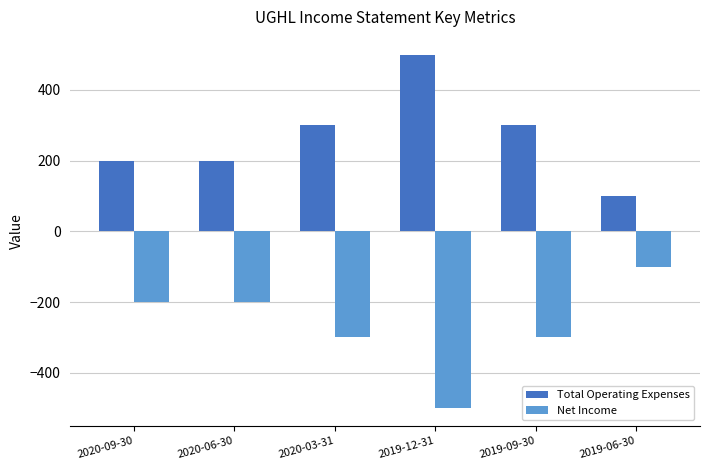

What is the average value of the Total Operating Expenses series?

267